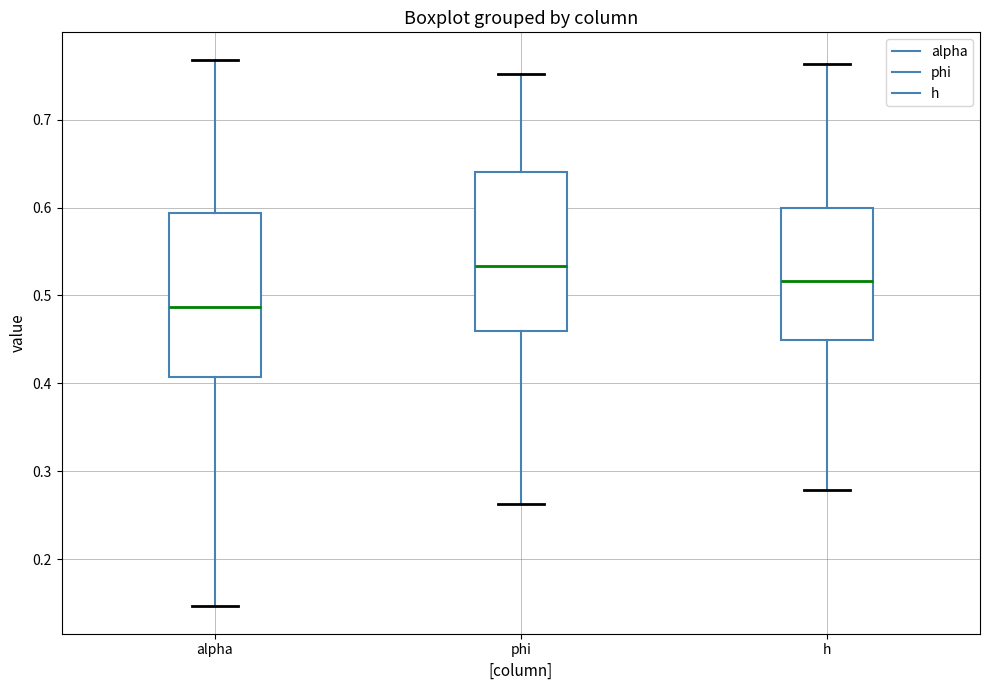

Where does the upper whisker of the box for alpha end on the y-axis? The values are not printed on the chart, so give them approximately, as read against the axis.

0.77